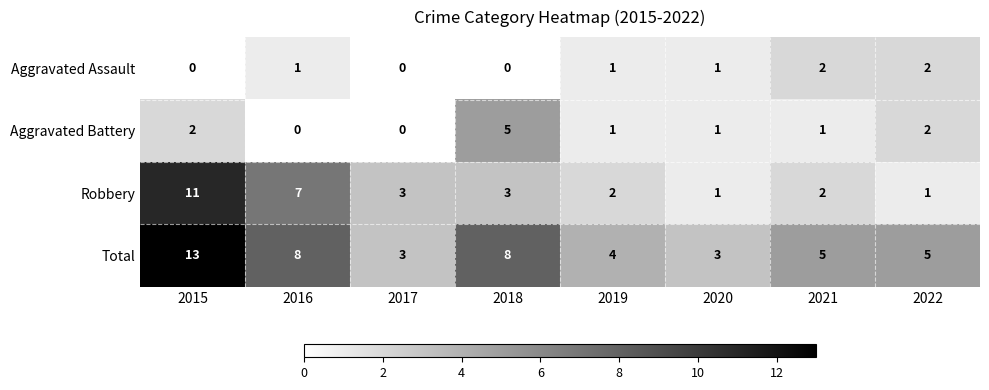

How many series are shown in this chart?

4